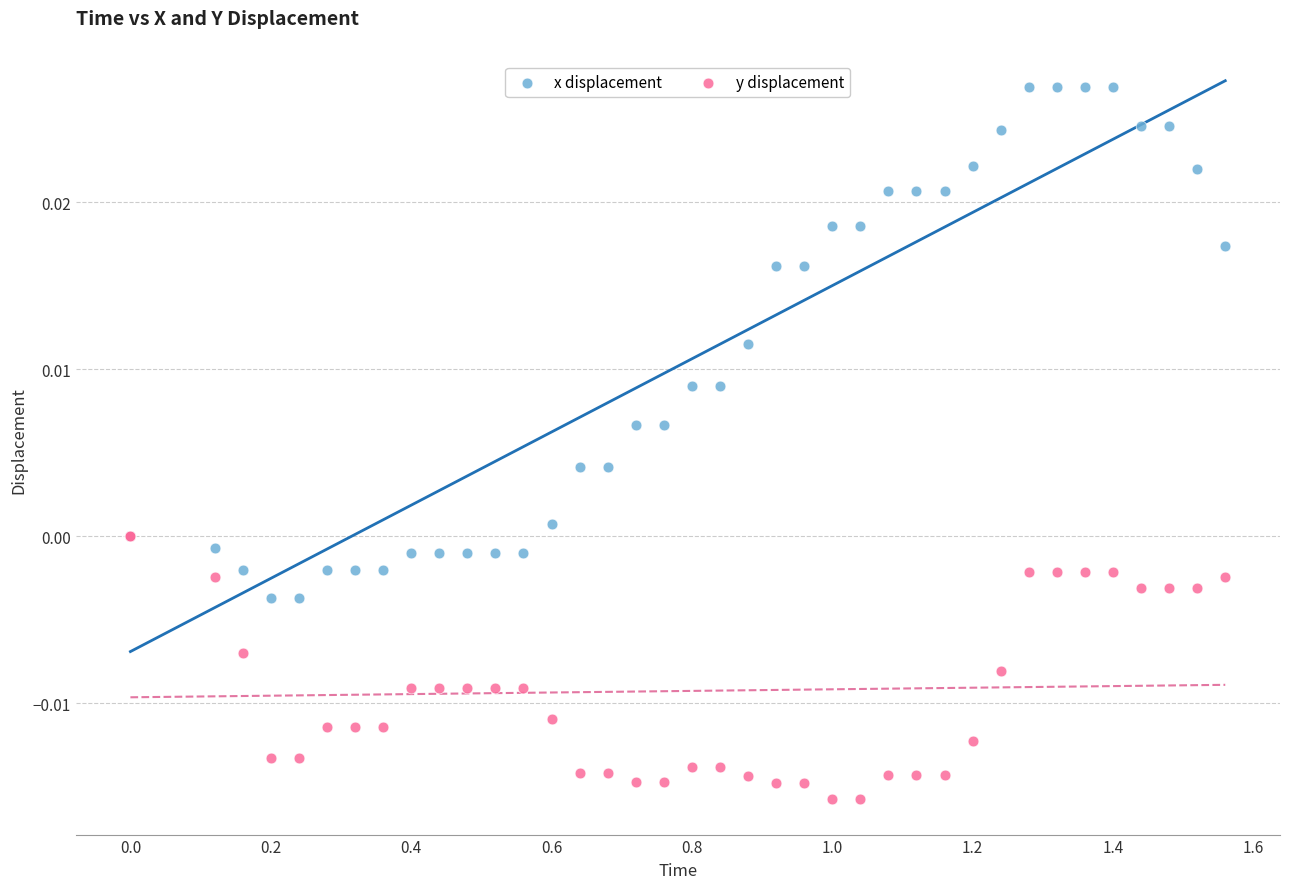

What are all the series names shown in the legend?

x displacement, y displacement